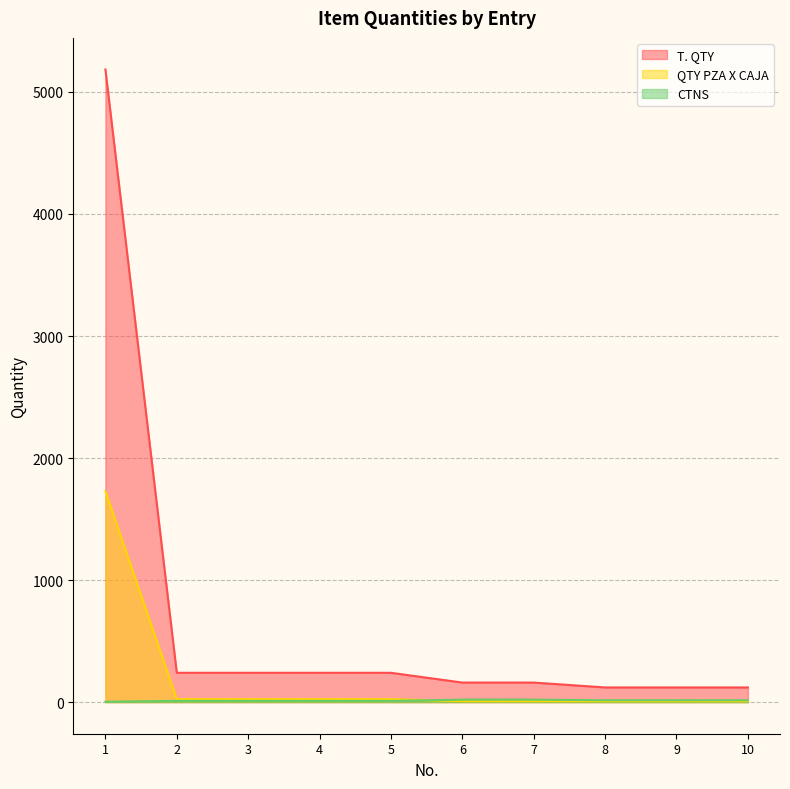

At which label does QTY PZA X CAJA reach its minimum?

6